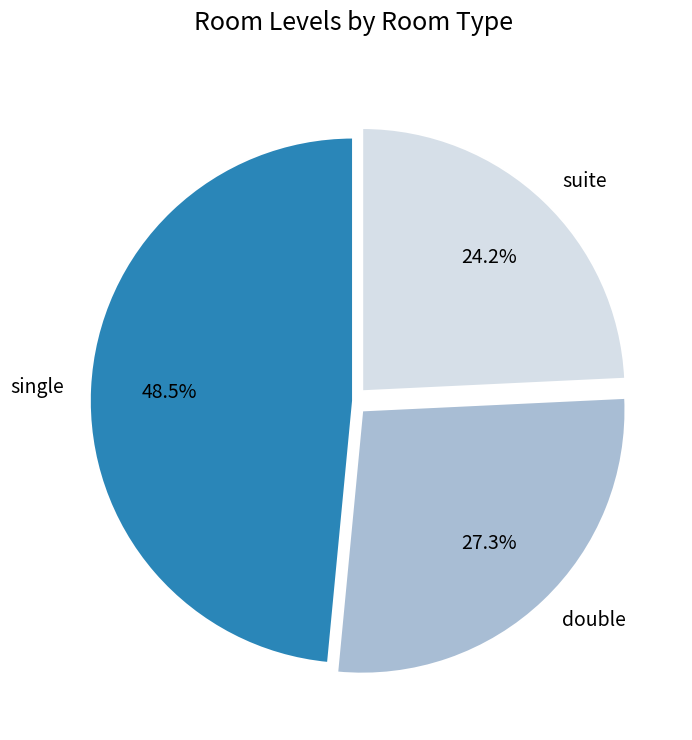

Is there a majority slice in this chart?

No